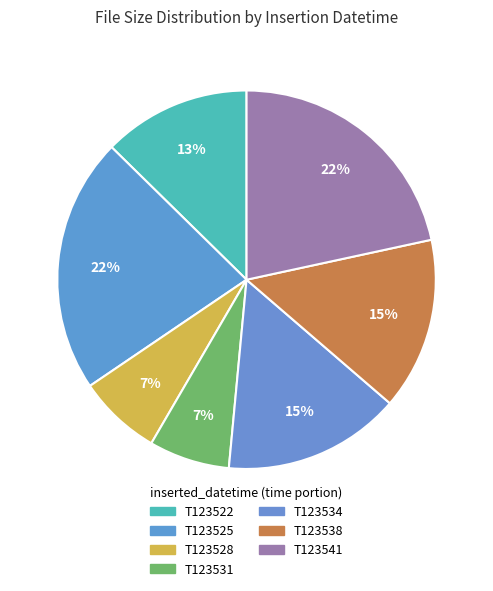

How many segments does this pie chart have?

7